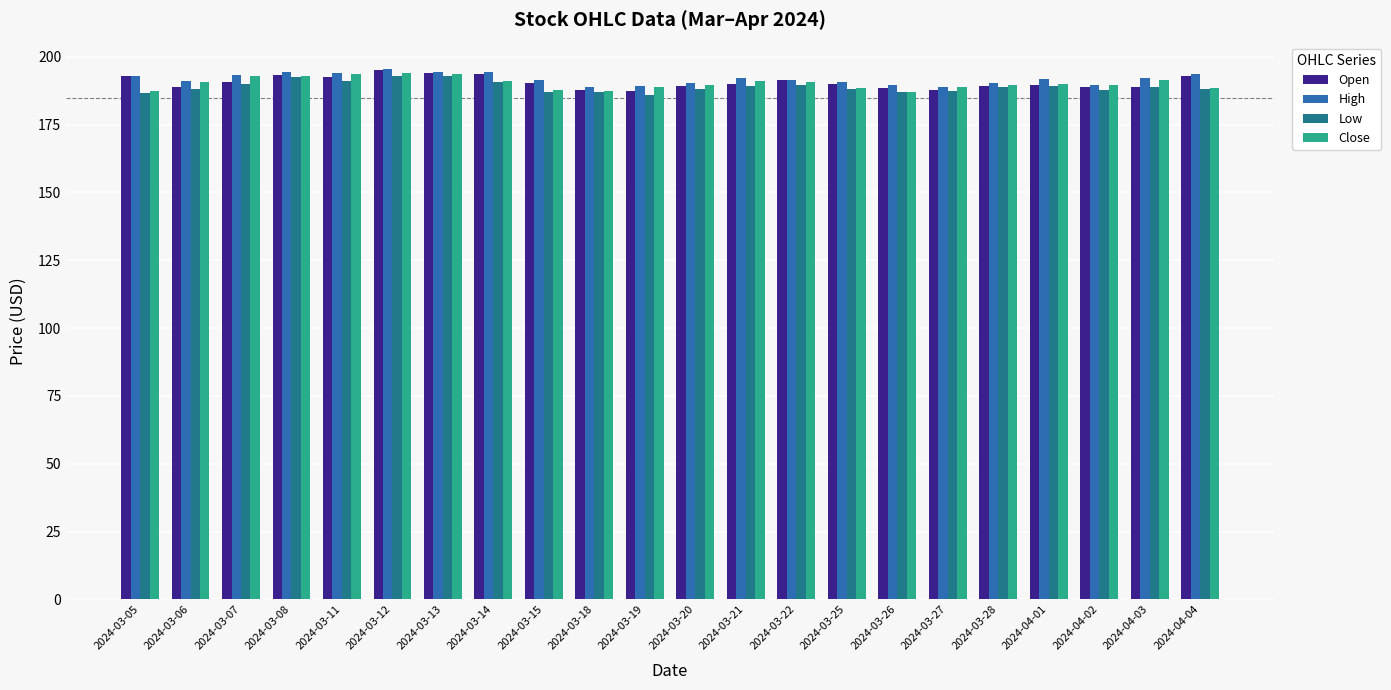

What is the highest value of the High series?

195.5